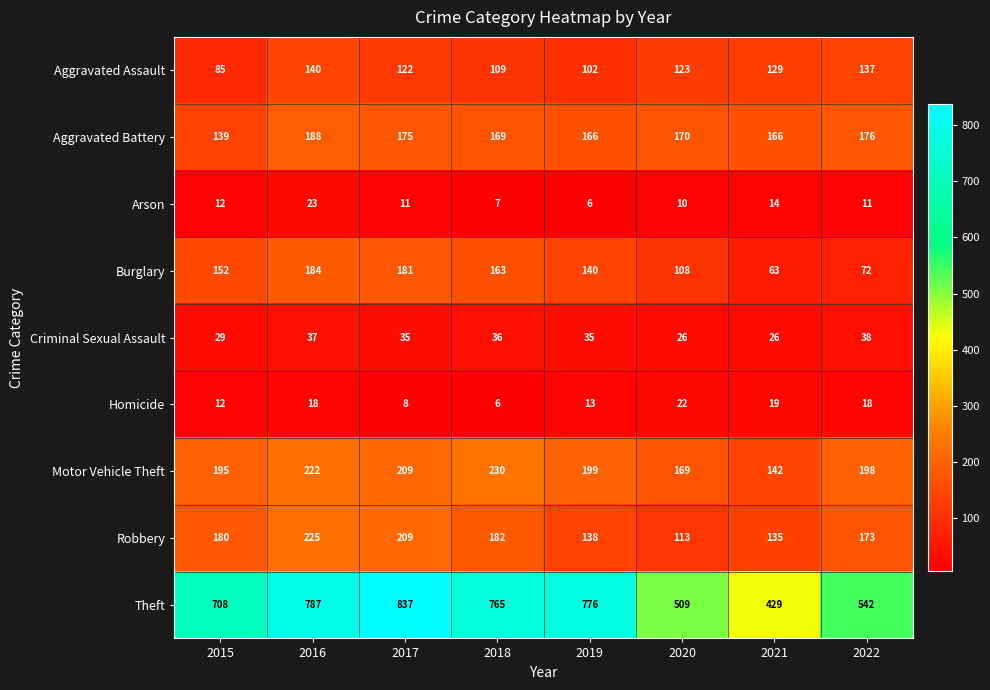

True or false: Aggravated Battery has a value of 166 at 2021.

True